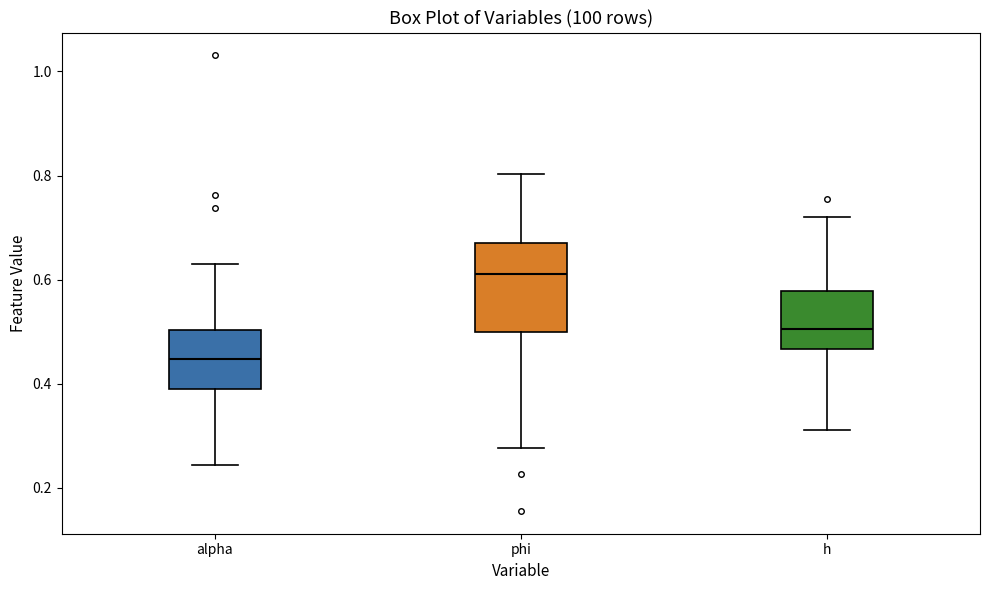

Reading left to right, transcribe this box plot: for each box, give where its median line is, the range the box spans, and where its two whiskers end, as read against the y-axis. The values are not printed on the chart, so give them approximately, as read against the axis.

alpha: median 0.44, box 0.40 to 0.50, whiskers 0.24 to 0.62
phi: median 0.62, box 0.50 to 0.68, whiskers 0.28 to 0.80
h: median 0.50, box 0.46 to 0.58, whiskers 0.32 to 0.72